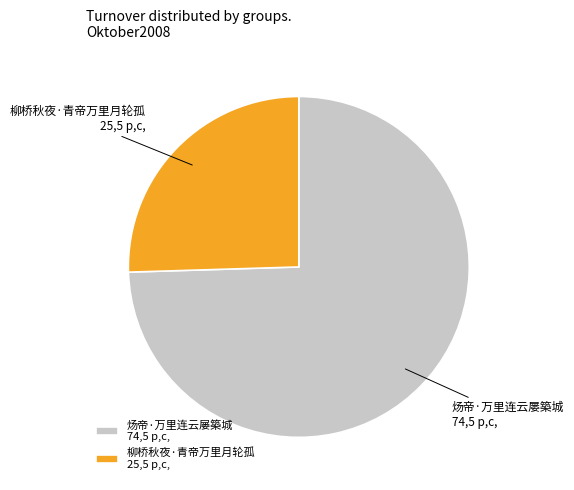

Count the number of slices in the pie.

2